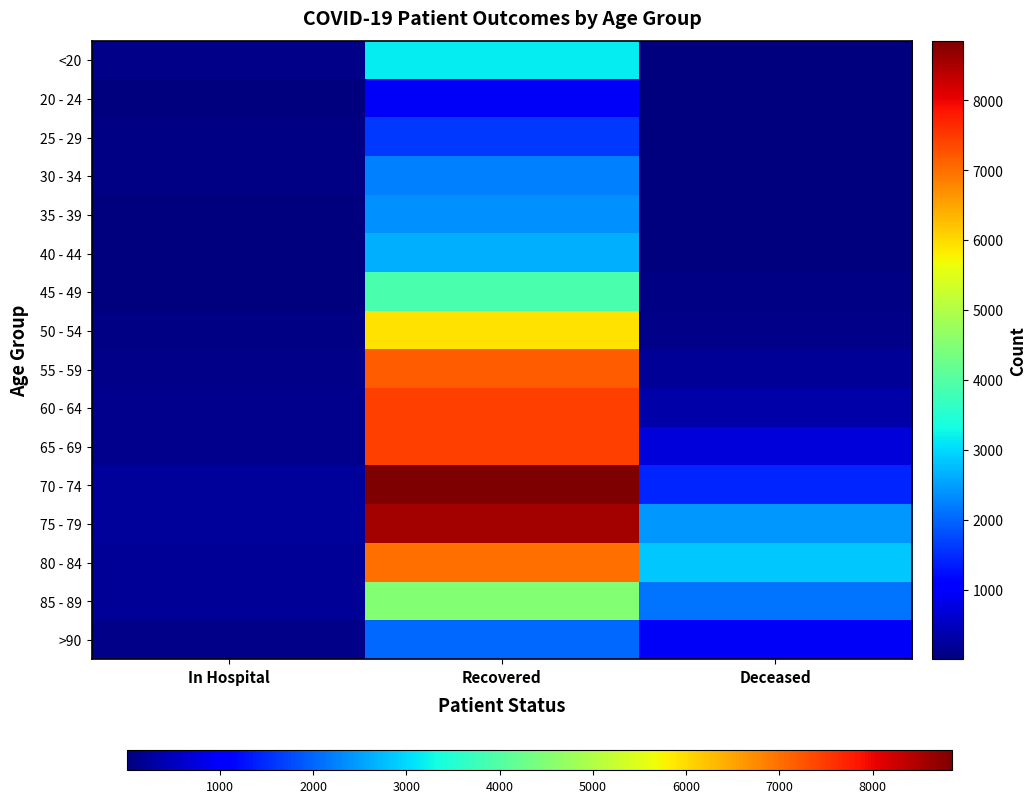

How many data points does each series have?

3